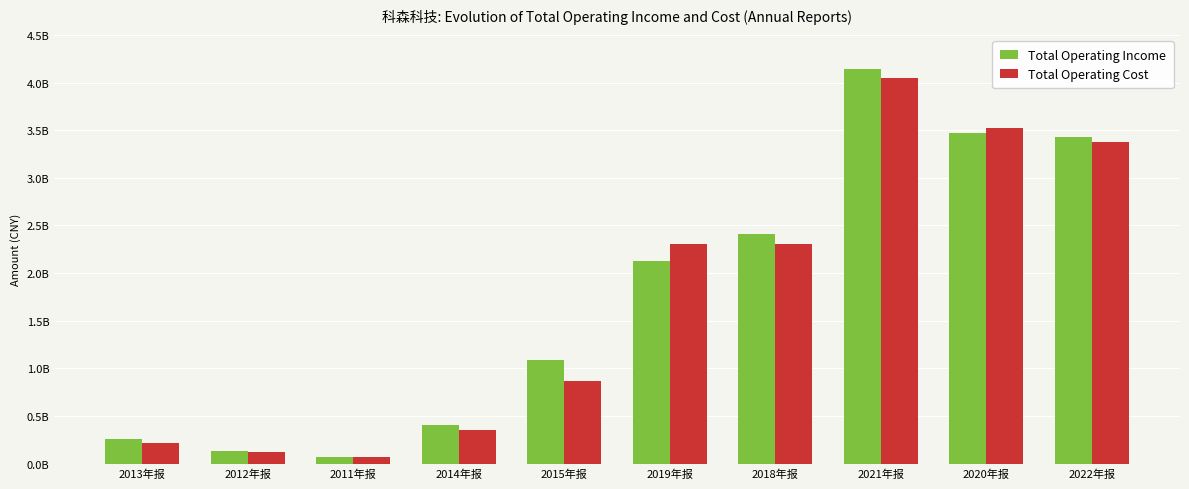

Which series has the widest spread of values?

Total Operating Income